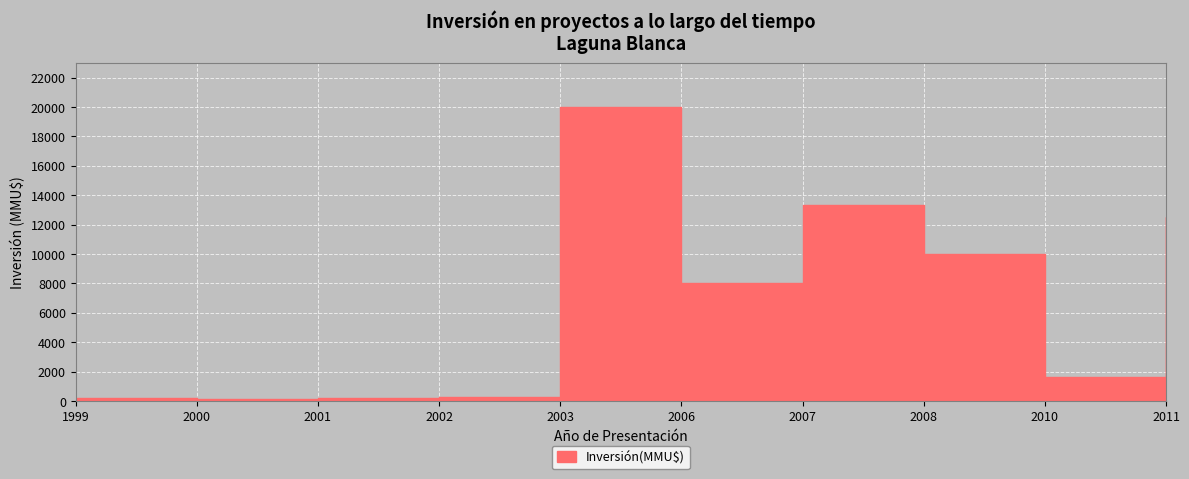

Rank the categories by value from lowest to highest.

2000, 1999, 2001, 2002, 2010, 2006, 2008, 2011, 2007, 2003